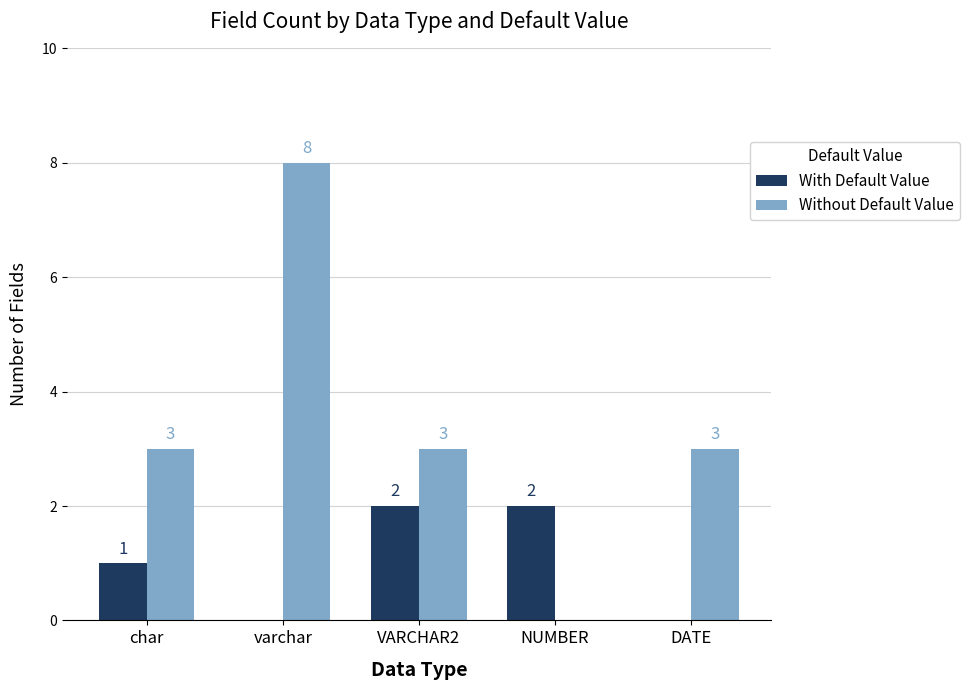

At which label is With Default Value closest to 1?

char